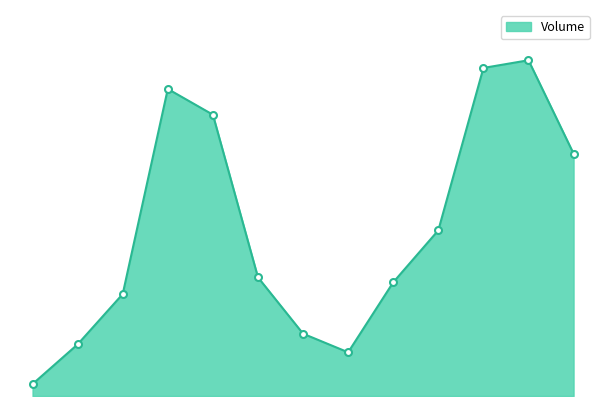

At which label is the value closest to 2101000?

109/12/28